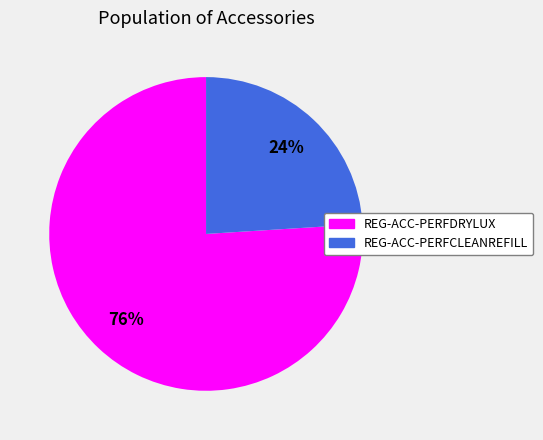

How many segments does this pie chart have?

2